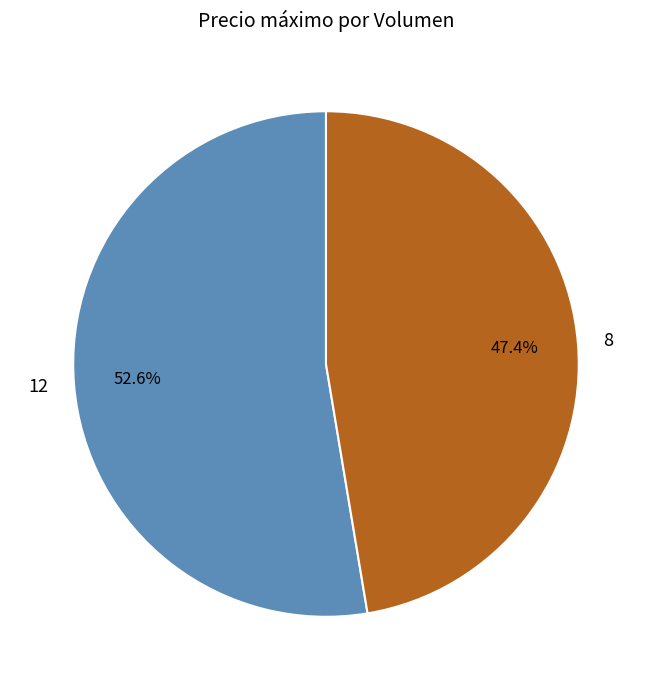

Is it true that 12 is 53% of the pie?

True